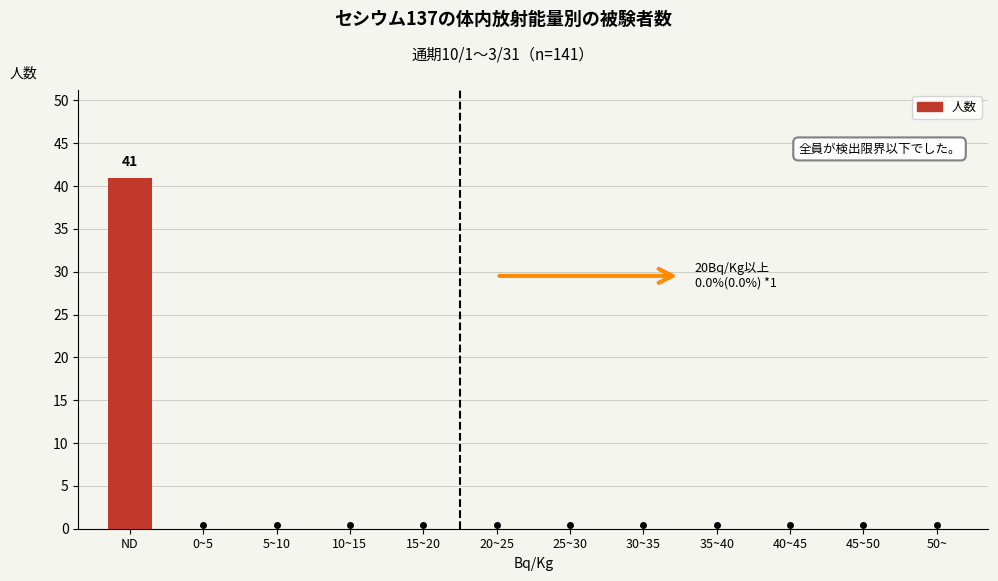

Reading left to right, what are all the values shown in this chart?

ND=41	0~5=0	5~10=0	10~15=0	15~20=0	20~25=0	25~30=0	30~35=0	35~40=0	40~45=0	45~50=0	50~=0